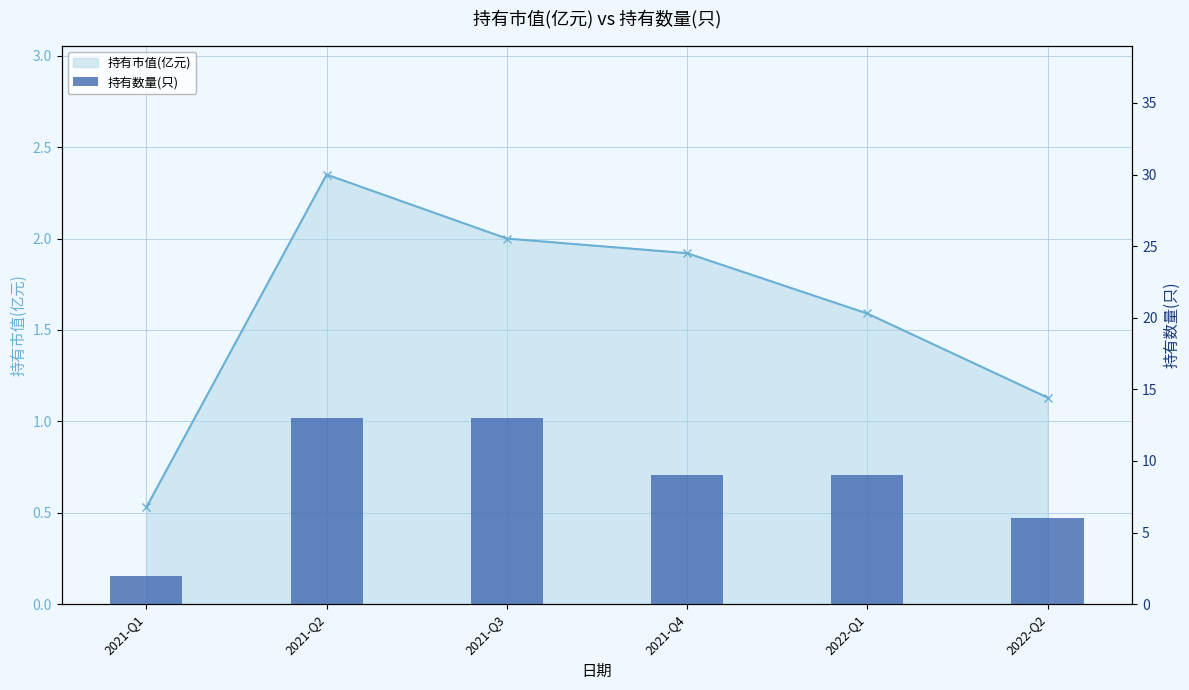

List the labels in order of value, largest first.

2021-Q2, 2021-Q3, 2021-Q4, 2022-Q1, 2022-Q2, 2021-Q1